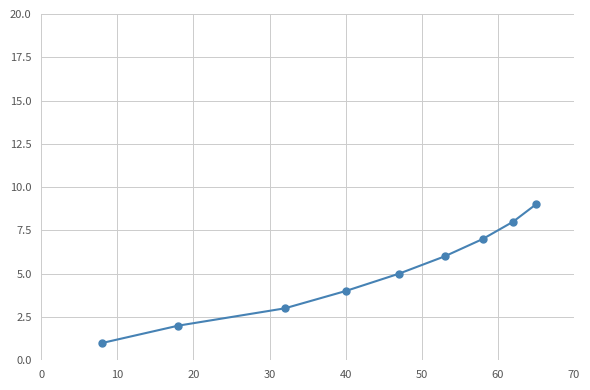

True or false: there are more than 0 points higher than both neighbors.

False